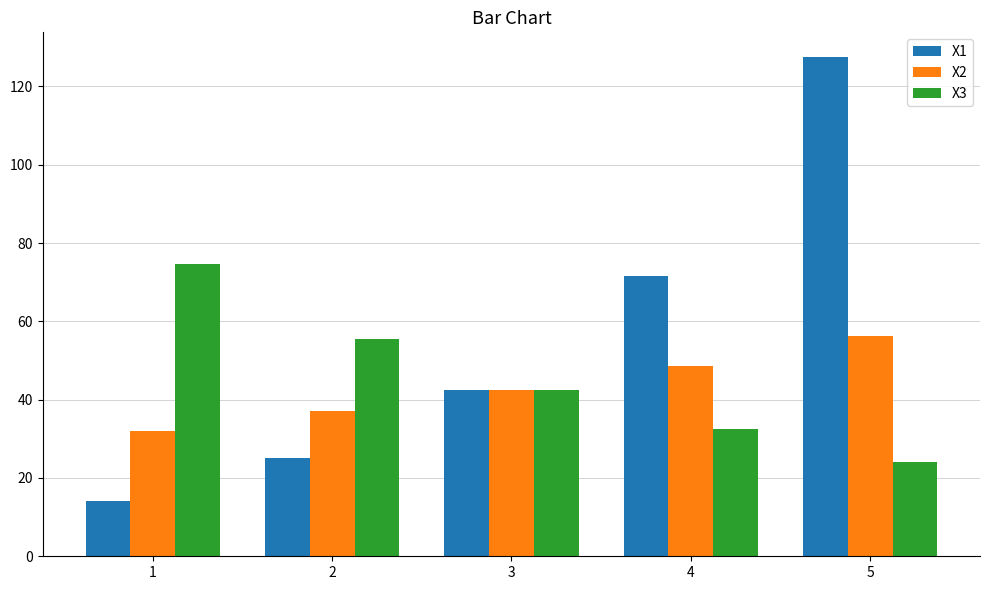

How many values in the X3 series exceed 42?

3